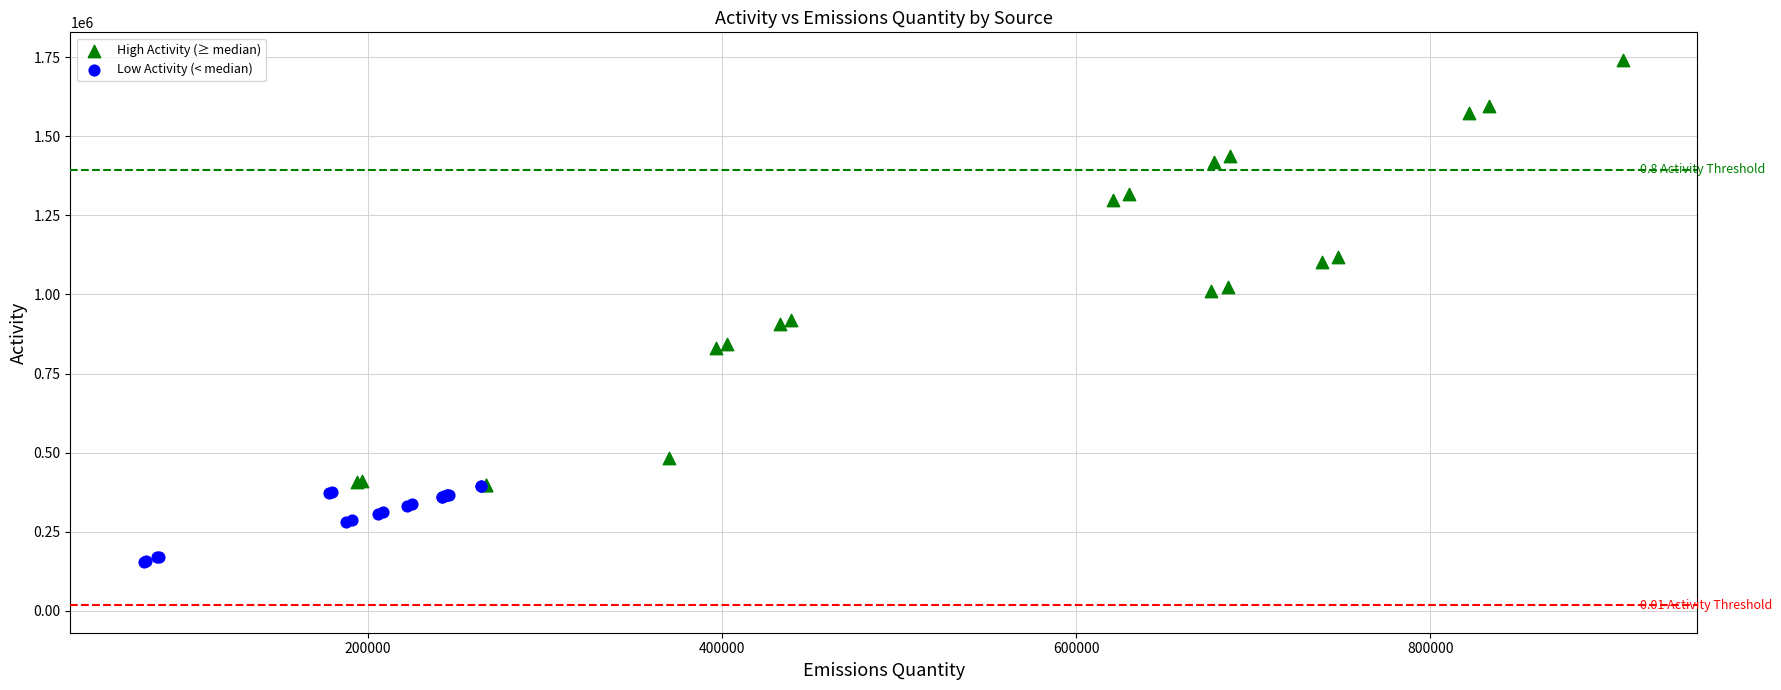

Which series has the largest Y range (max minus min)?

High Activity (≥ median)